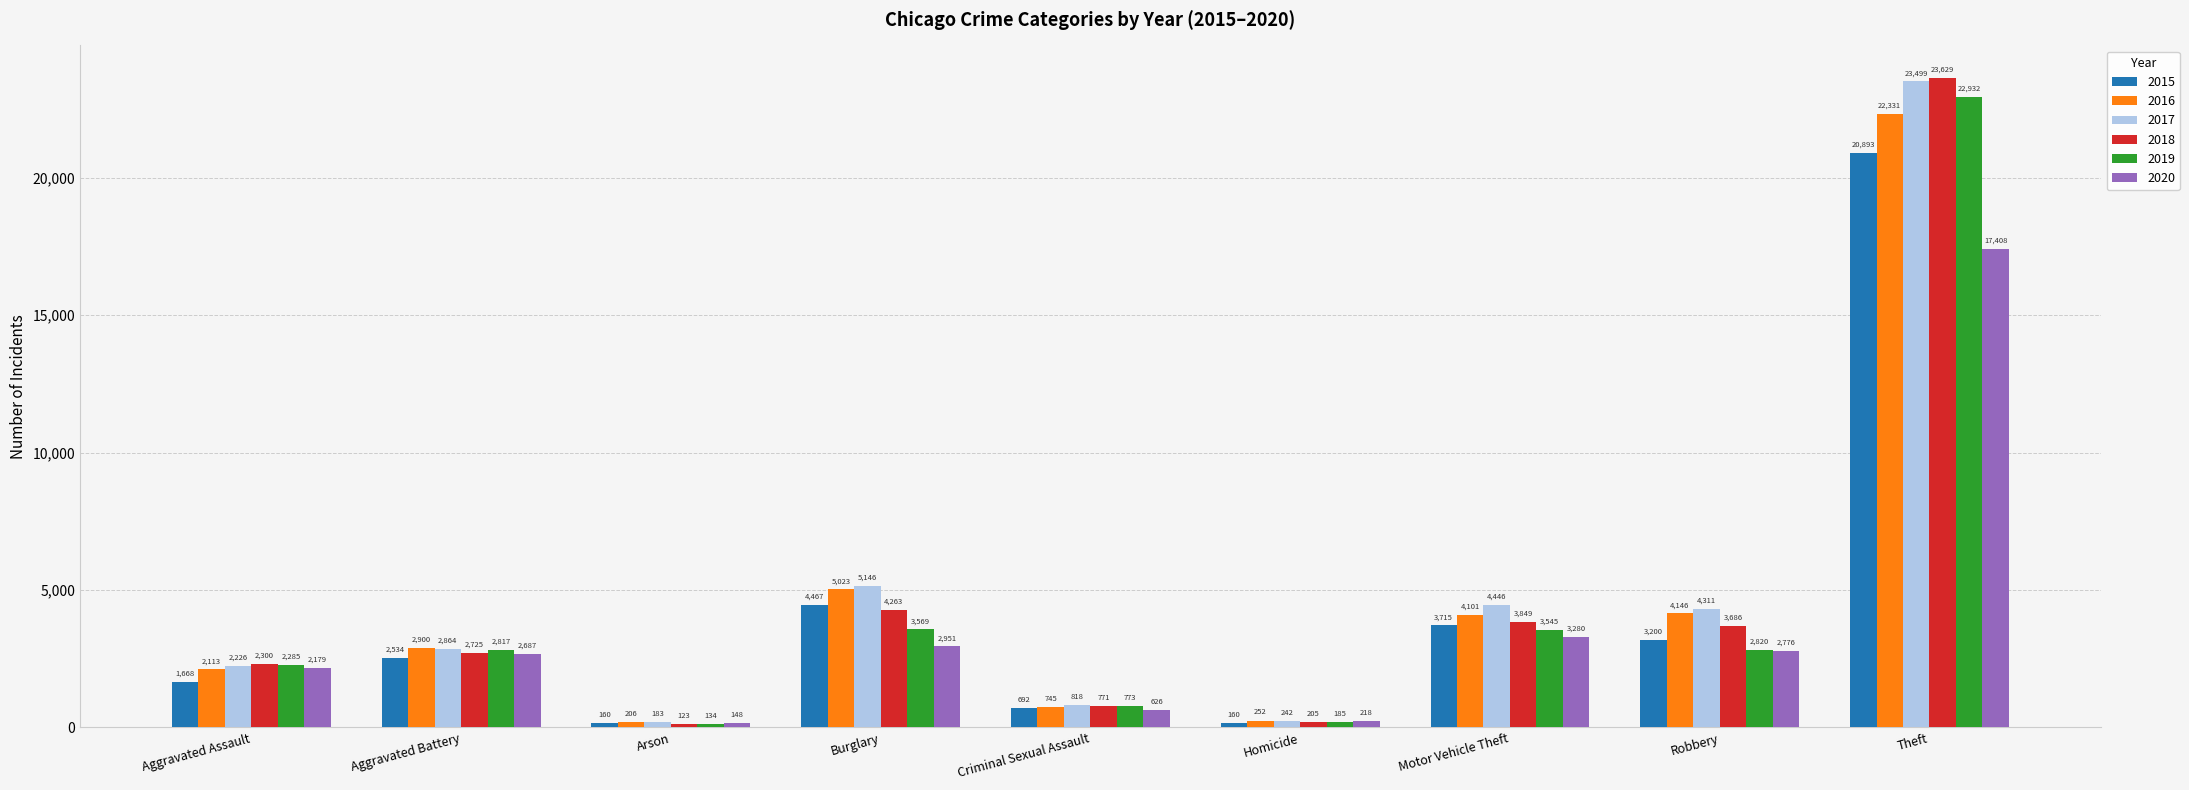

At which category is the sum across all series the highest?

Theft